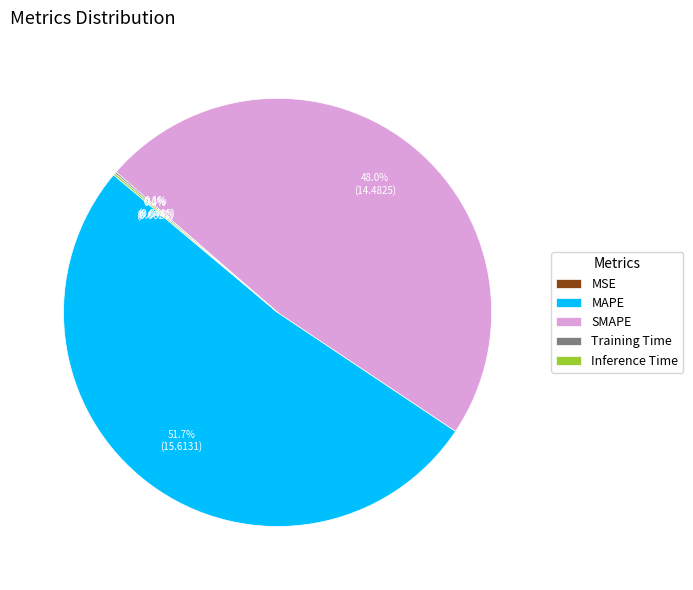

What is the largest slice in the pie chart?

MAPE